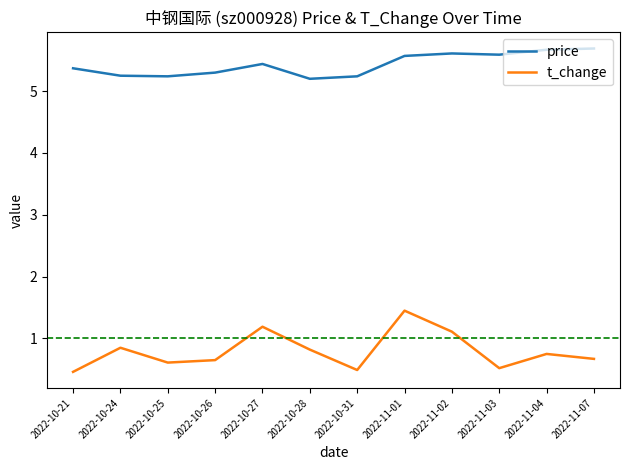

What is the approximate value of t_change at 2022-11-07?

0.7